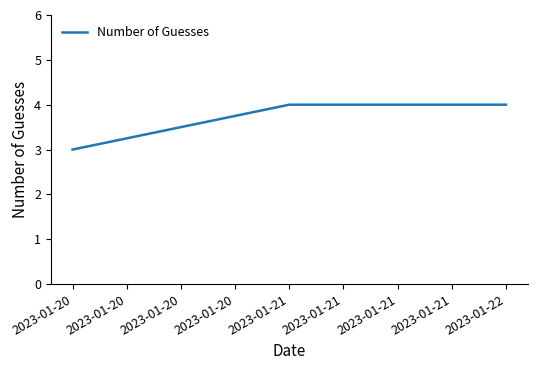

The chart shows a value of 3 at 2023-01-20. True or false?

True